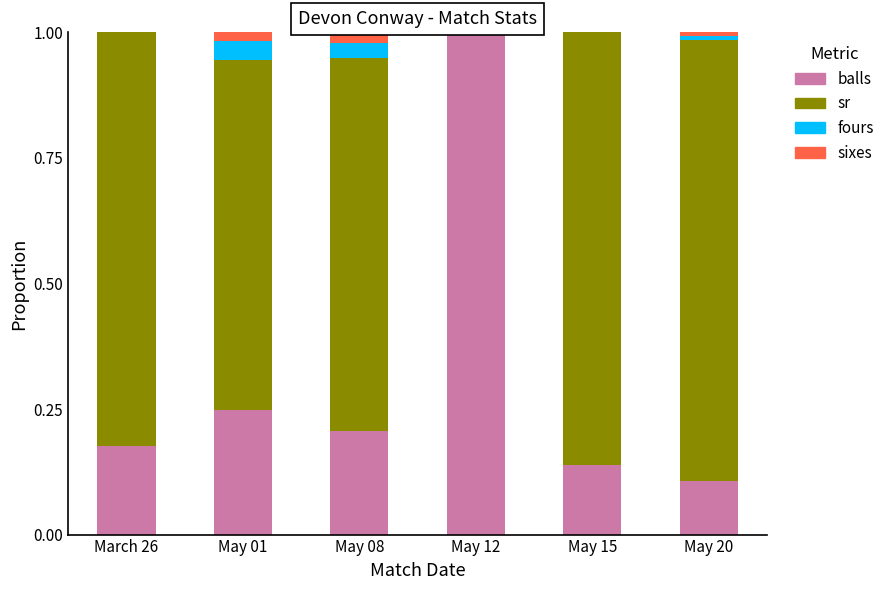

Where is balls nearest to the value 0?

May 20